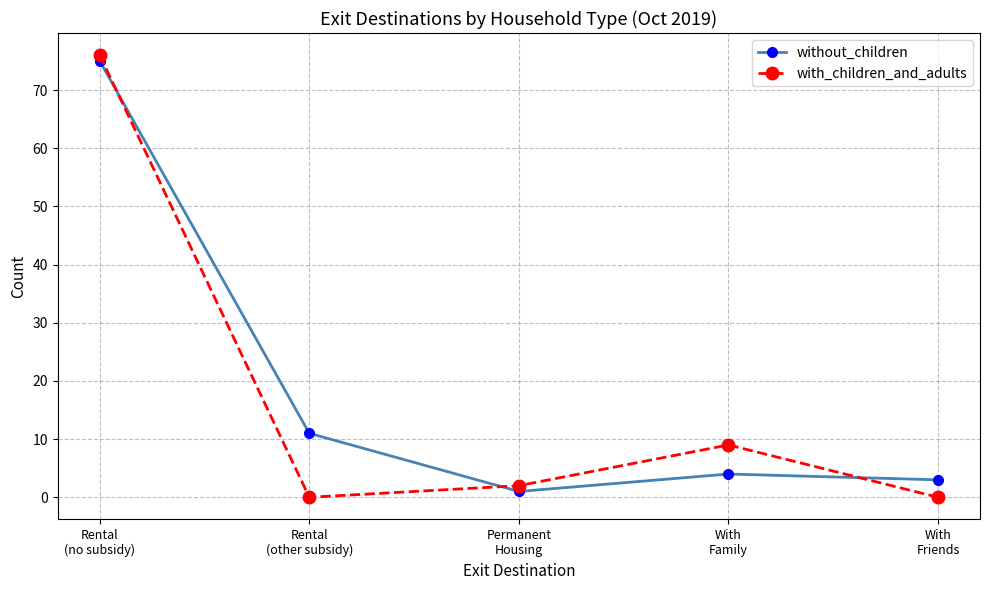

After their last crossing, which series has the higher values: without_children or with_children_and_adults?

without_children